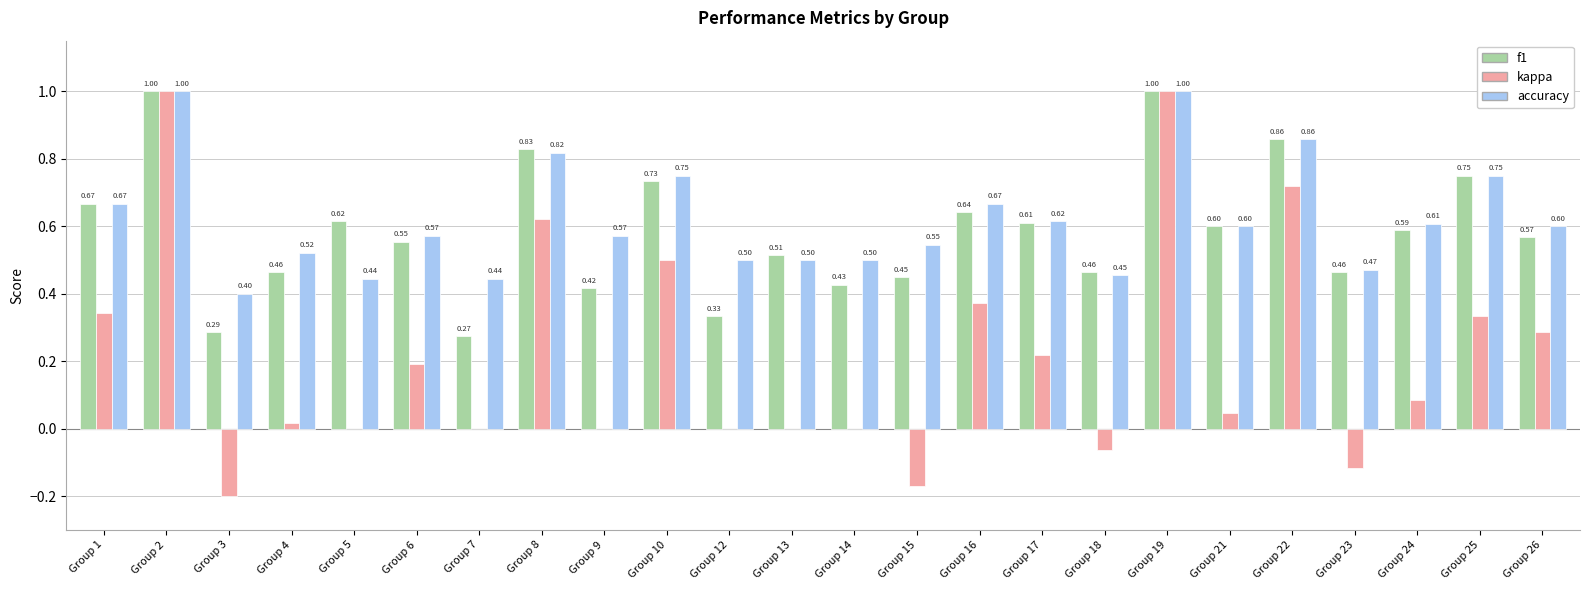

Count the number of data series in this chart.

3